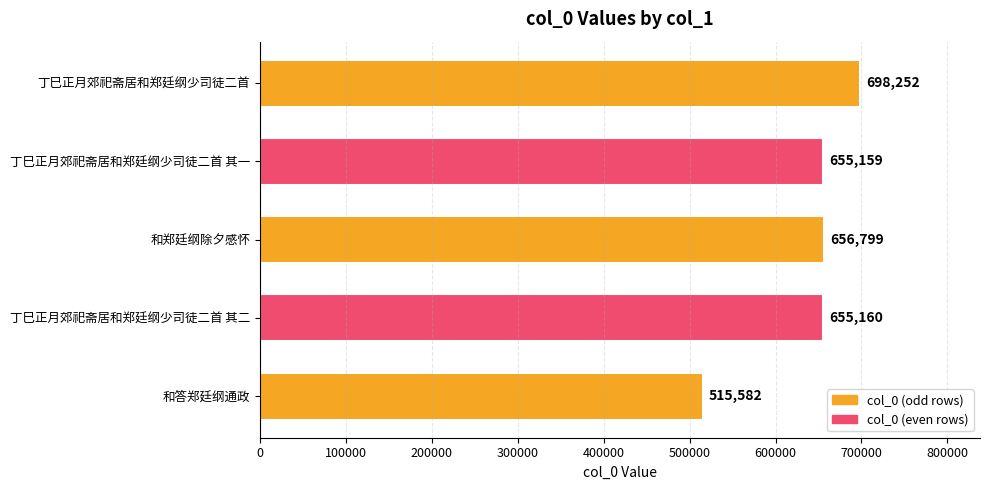

True or false: the data shows 515582 at 和答郑廷纲通政.

True